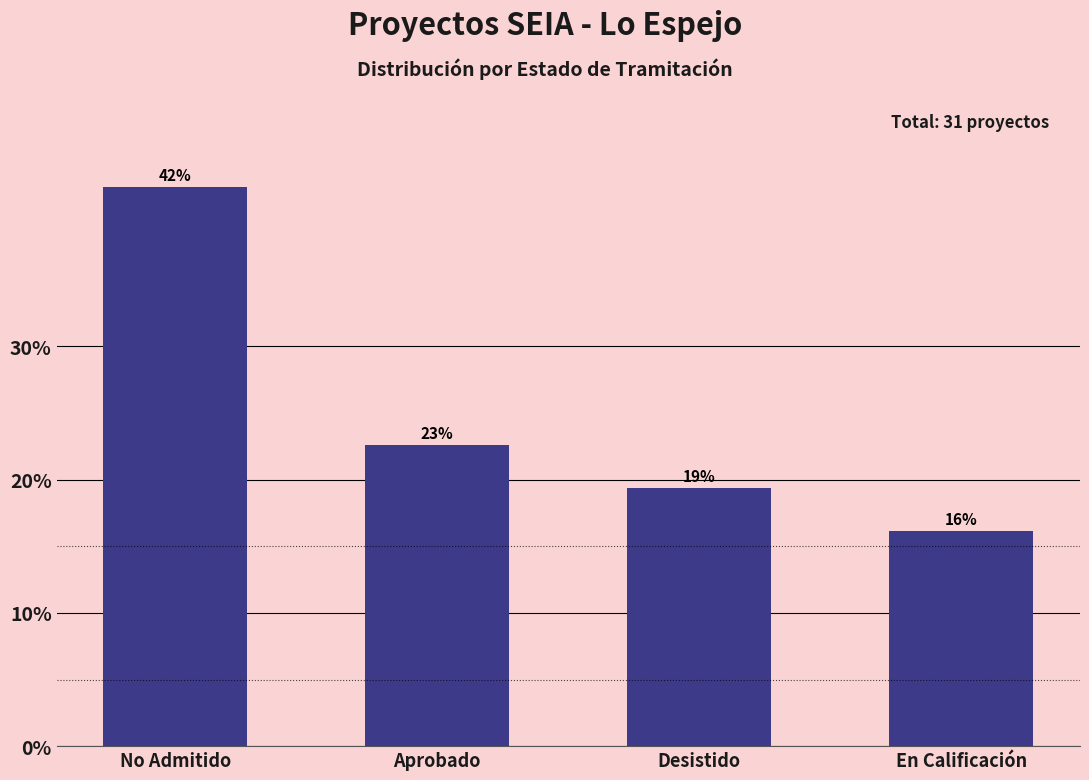

At which category does the chart reach its minimum across all series?

En Calificación